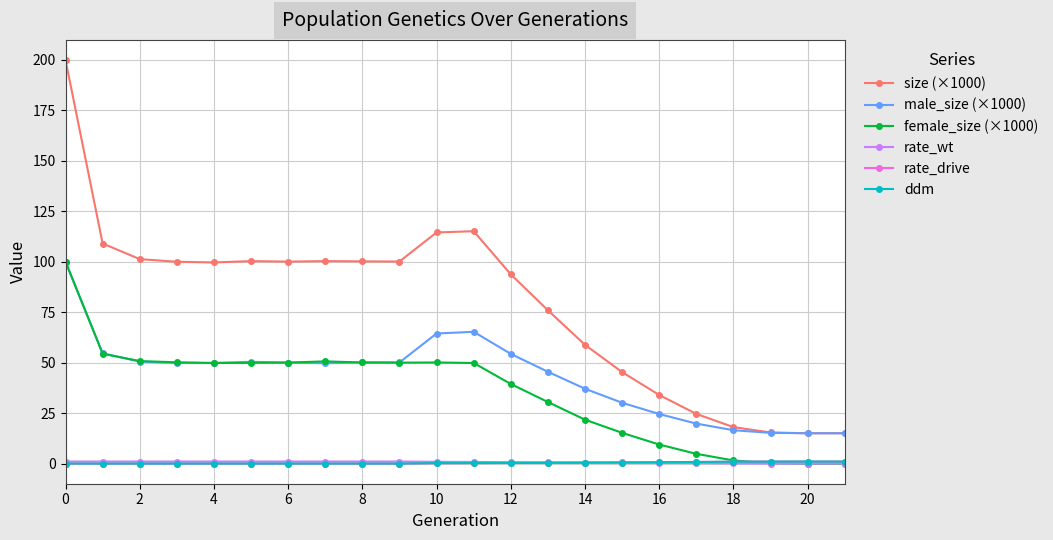

What is the value of the male_size (×1000) point at the 16th from the left?

30.1